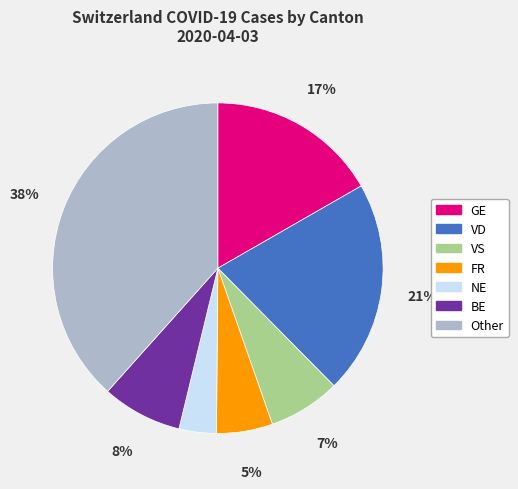

What percentage is the GE slice, to the nearest percent?

17%